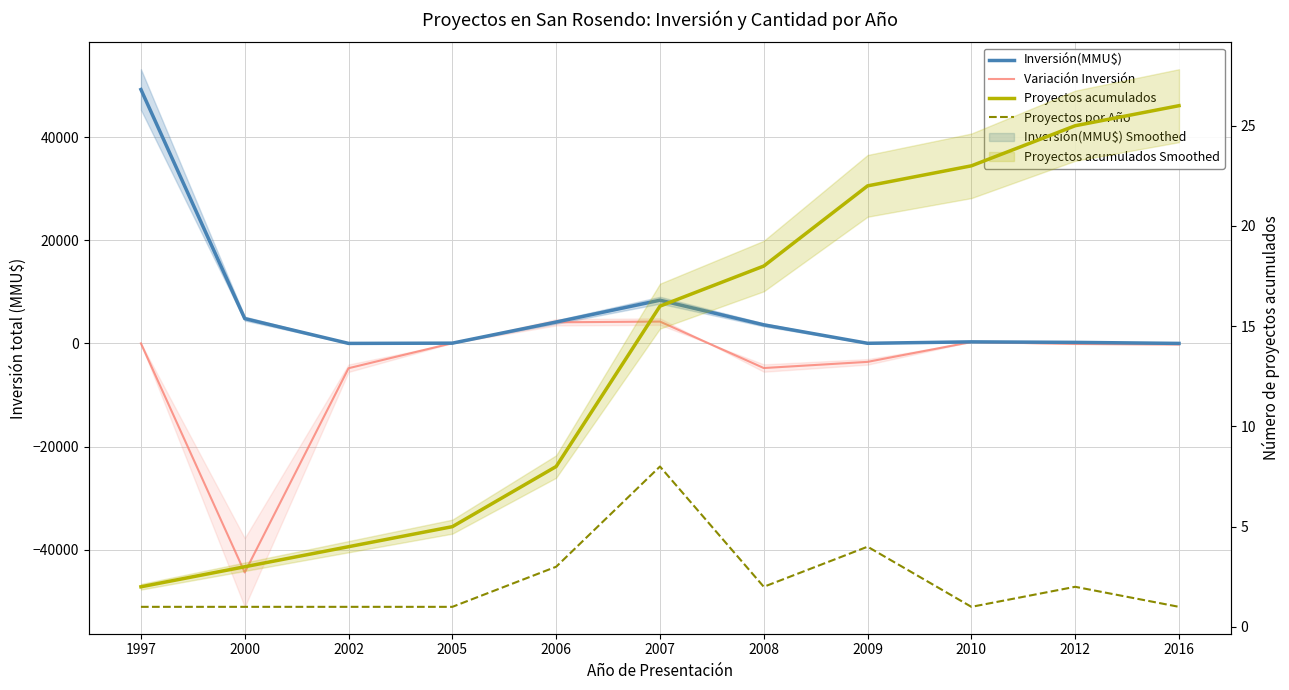

The value of Proyectos por Año at 1997 is 1. True or false?

True